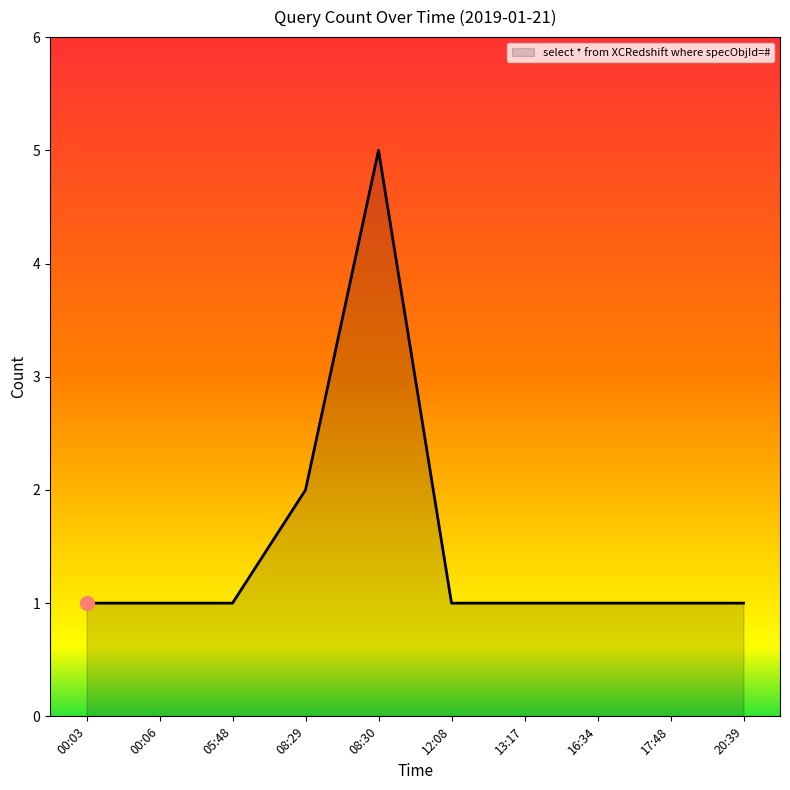

Does the chart have visible grid lines?

No